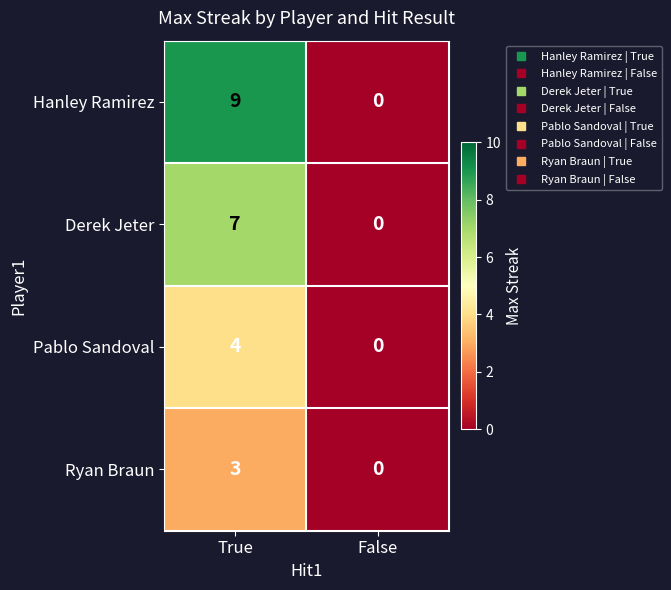

At which category is the sum across all series the highest?

True